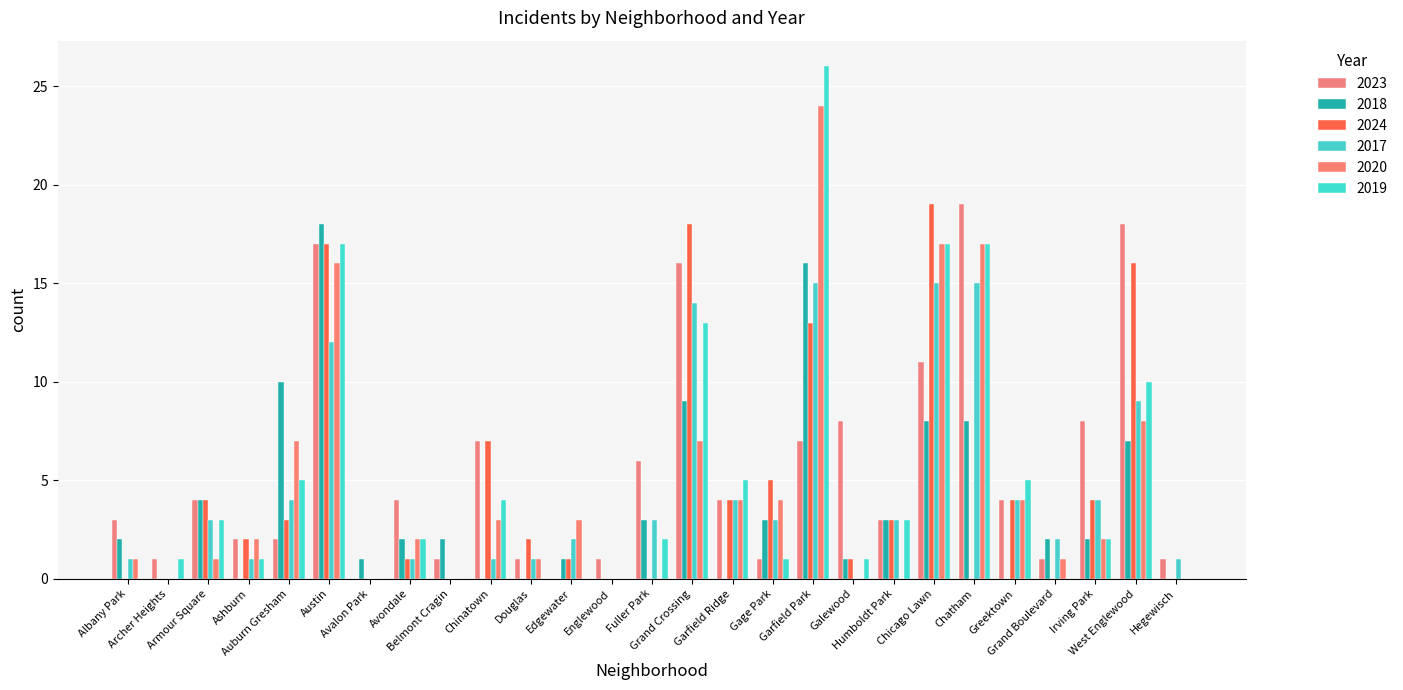

What is the label of the 16th bar from the left?

Garfield Ridge